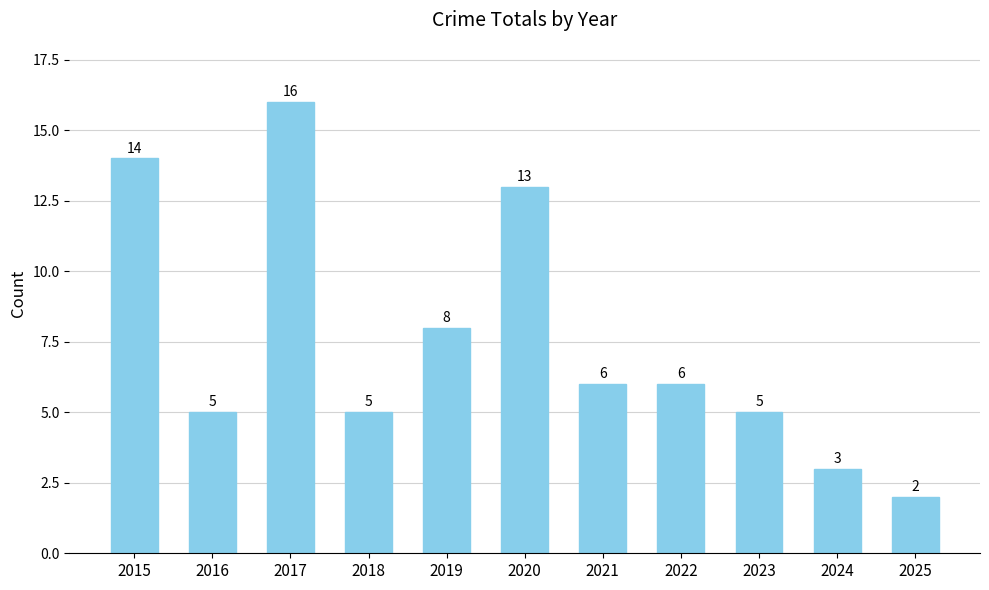

Between 2024 and 2021, which is larger?

2021